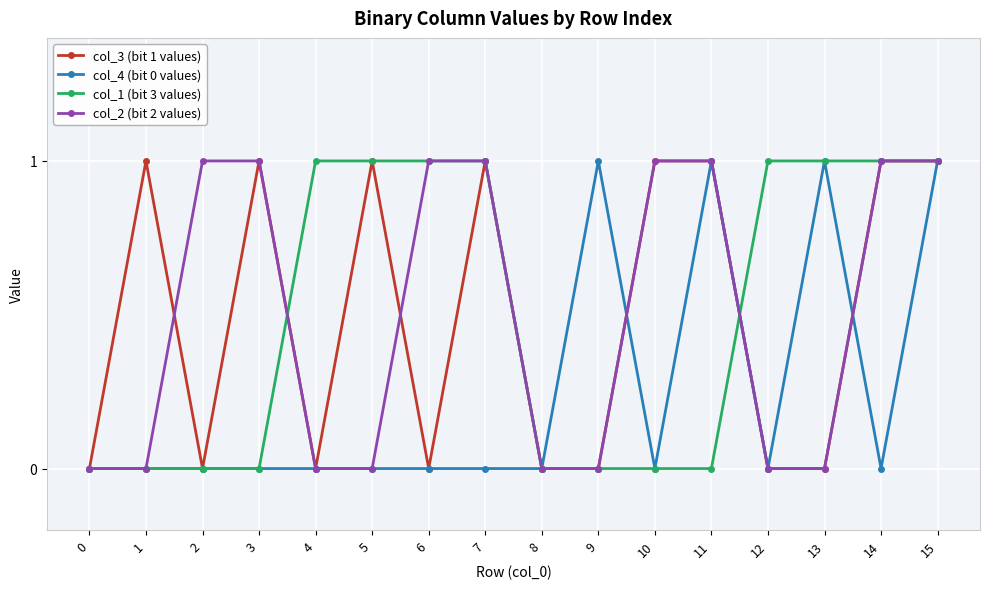

What is the difference between the second highest and minimum values in the col_1 (bit 3 values) series?

1